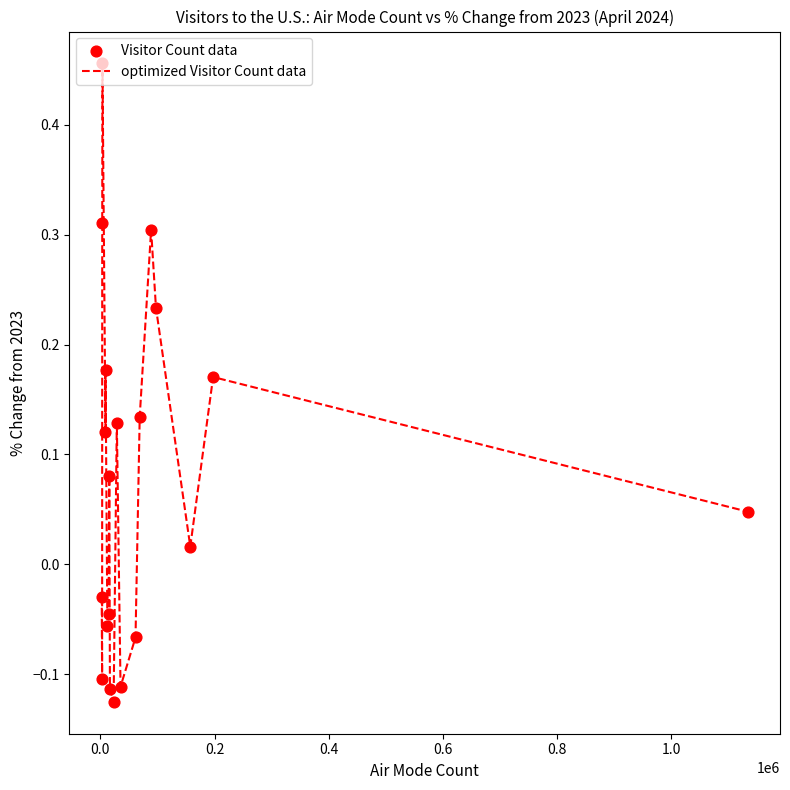

What is the difference between the maximum and minimum values?

0.6